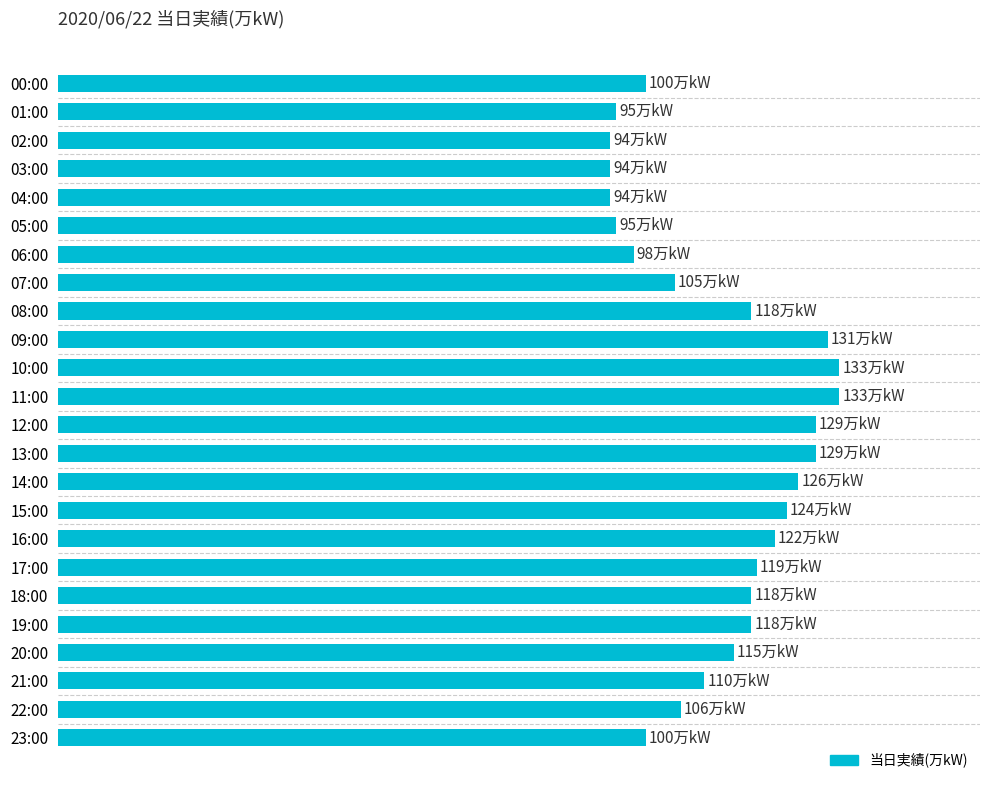

What is the greatest value displayed?

133